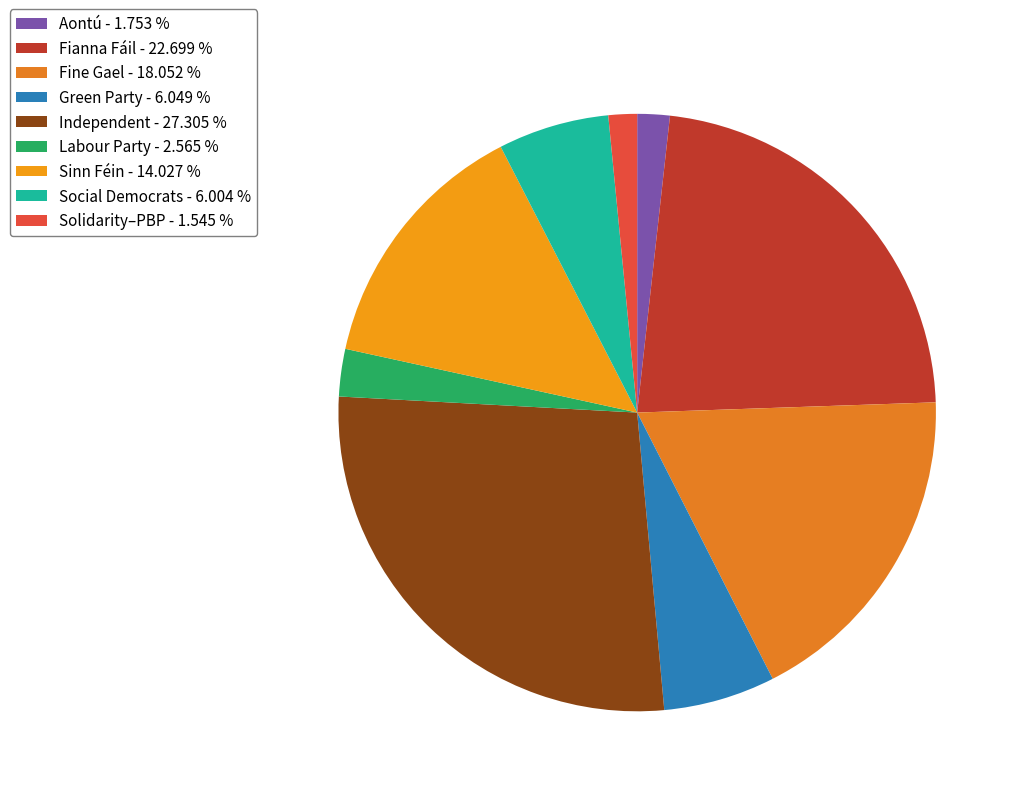

Rank the categories by value from lowest to highest.

Solidarity–PBP, Aontú, Labour Party, Social Democrats, Green Party, Sinn Féin, Fine Gael, Fianna Fáil, Independent